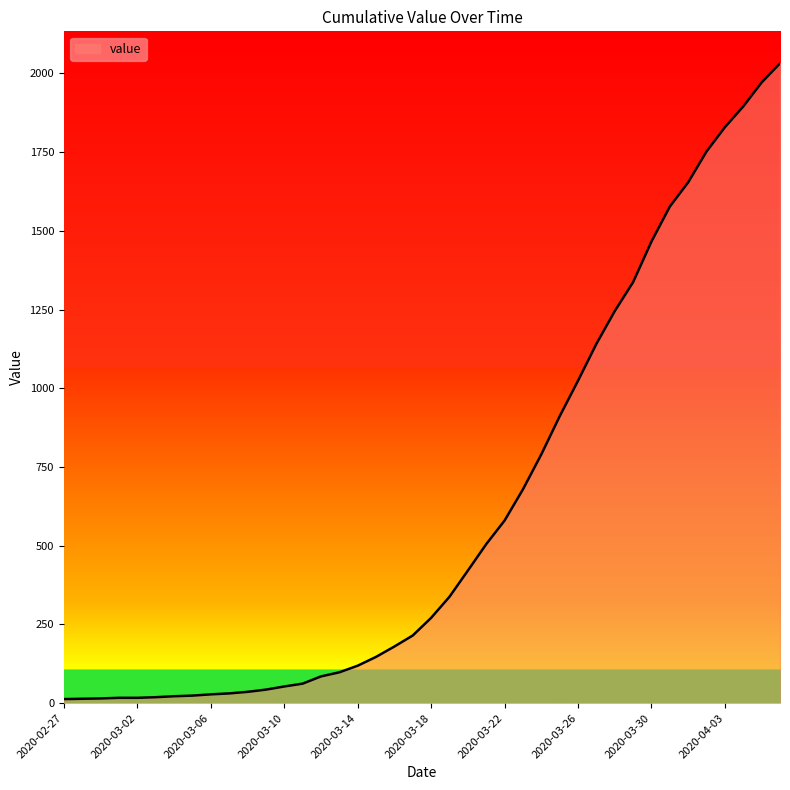

What is the difference between the maximum and minimum values?

2019